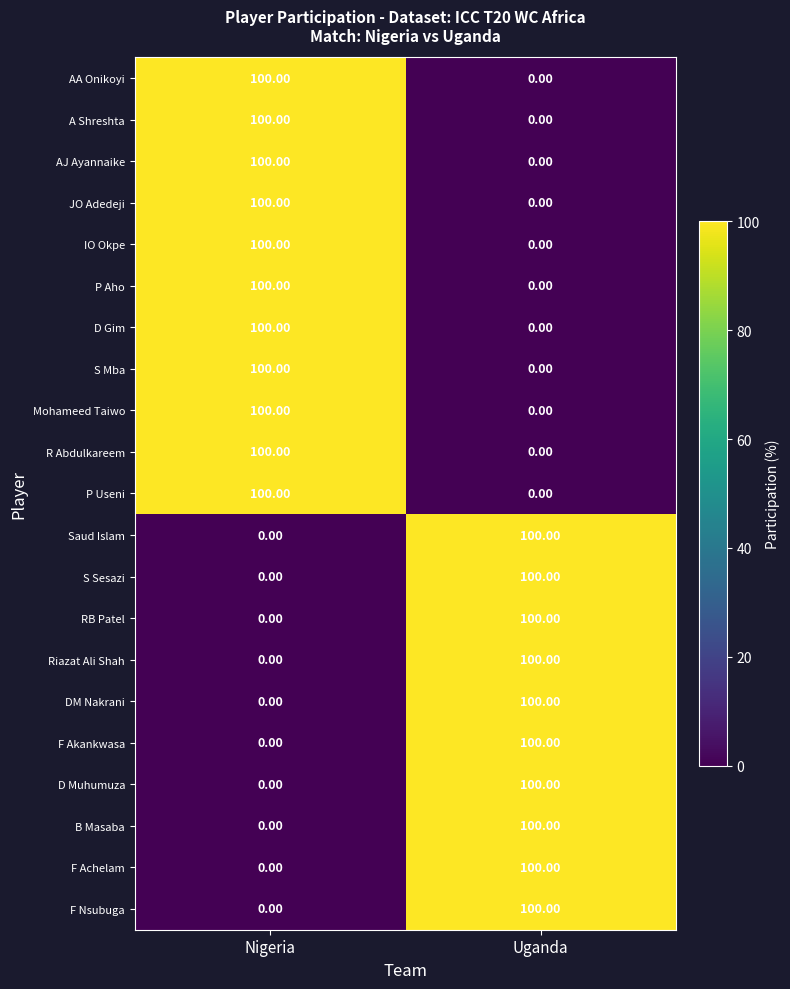

Rank the categories by F Akankwasa value from lowest to highest.

Nigeria, Uganda